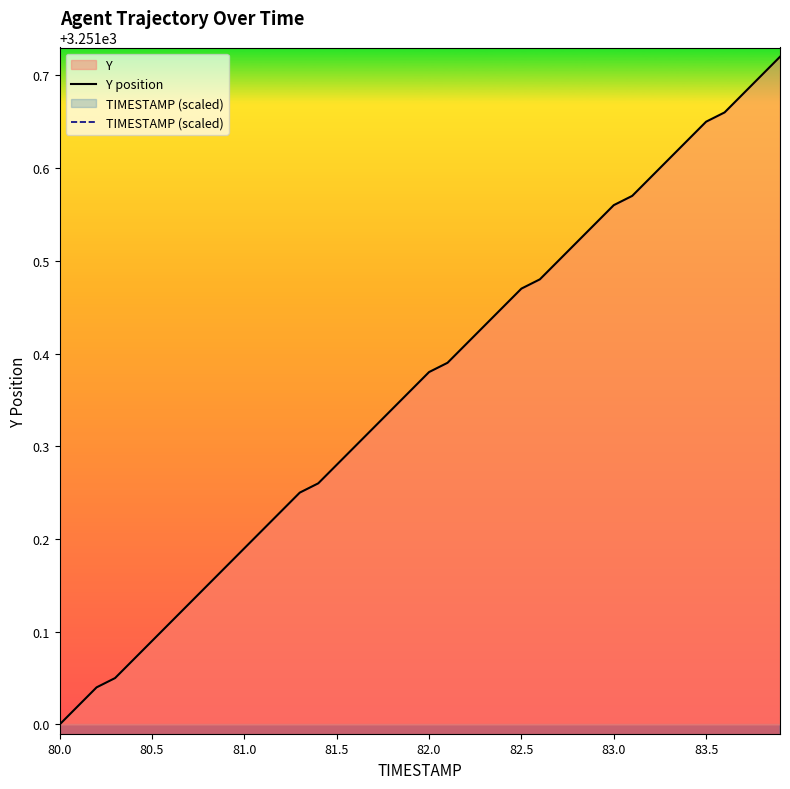

The value of Y position at 81.0 is 5104.2. True or false?

False